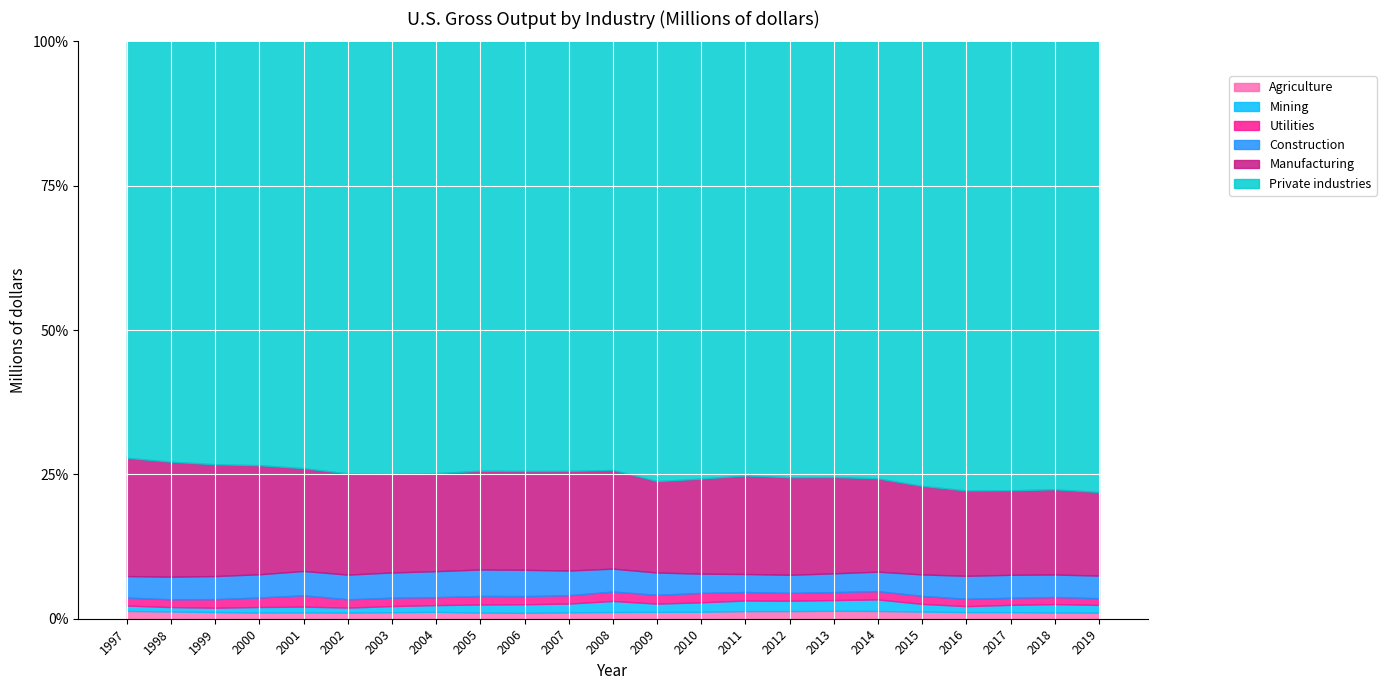

Is it true that Private industries equals 16963427 at 2002?

True